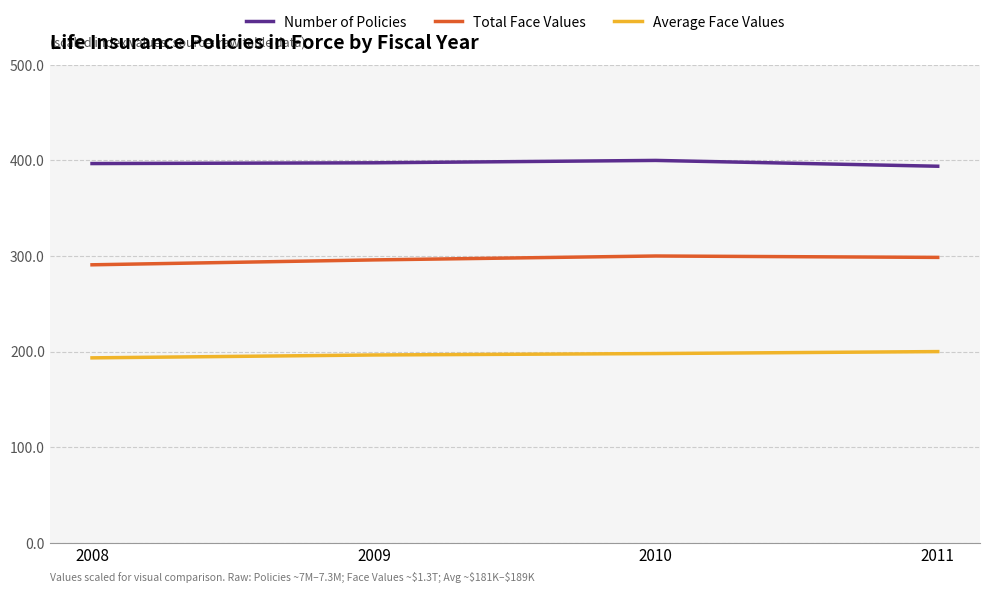

What is the spread (max minus min) of values at 2011?

193.9